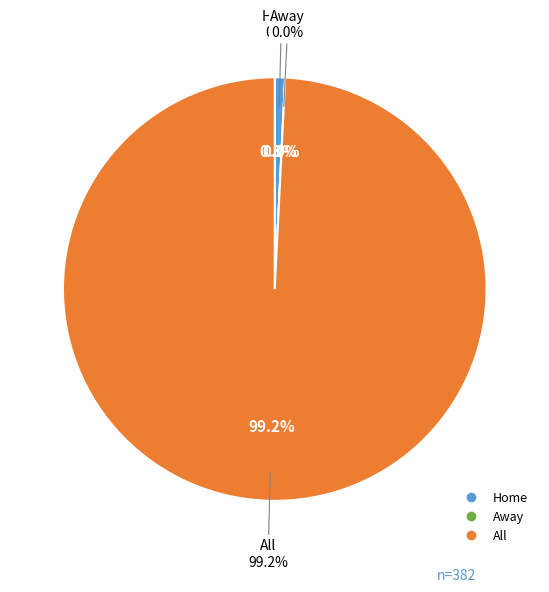

The Away slice represents 10% of the pie. True or false?

False